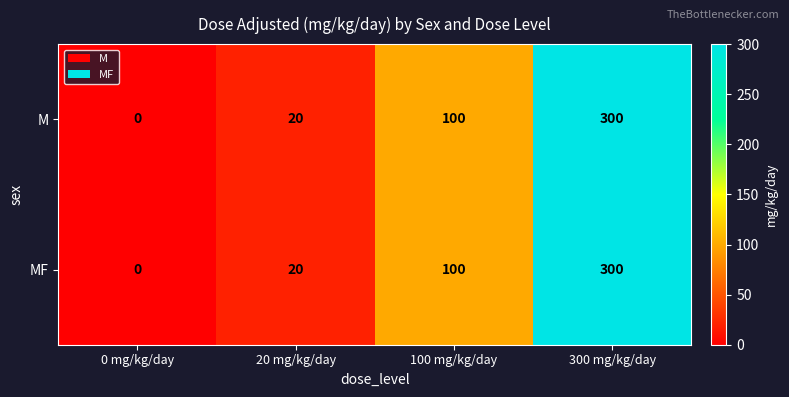

At which category is the sum across all series the highest?

300 mg/kg/day